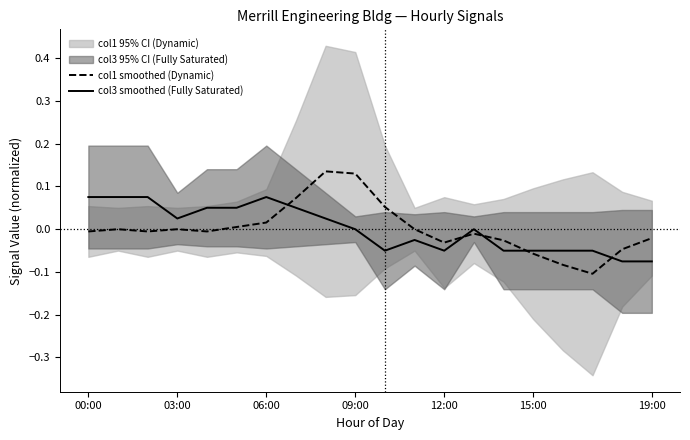

At which category is the sum across all series the highest?

8